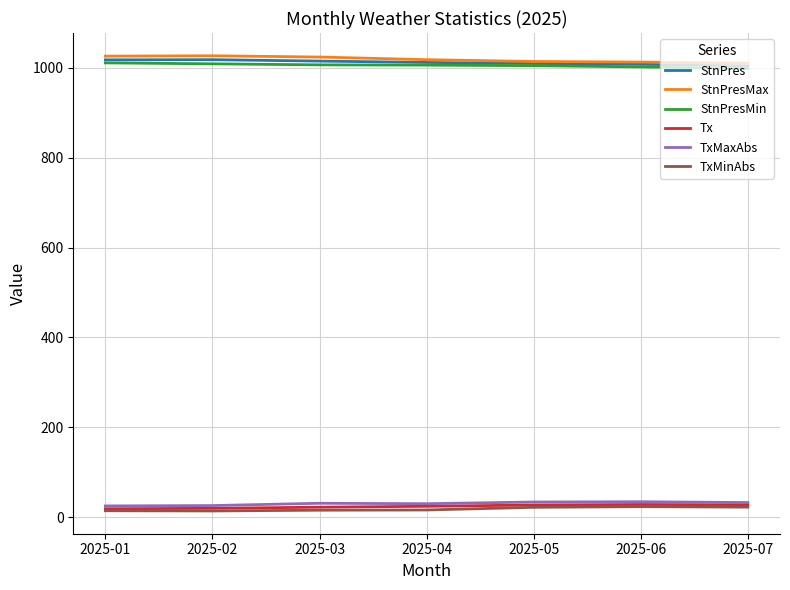

How many categories are shown in the chart?

7